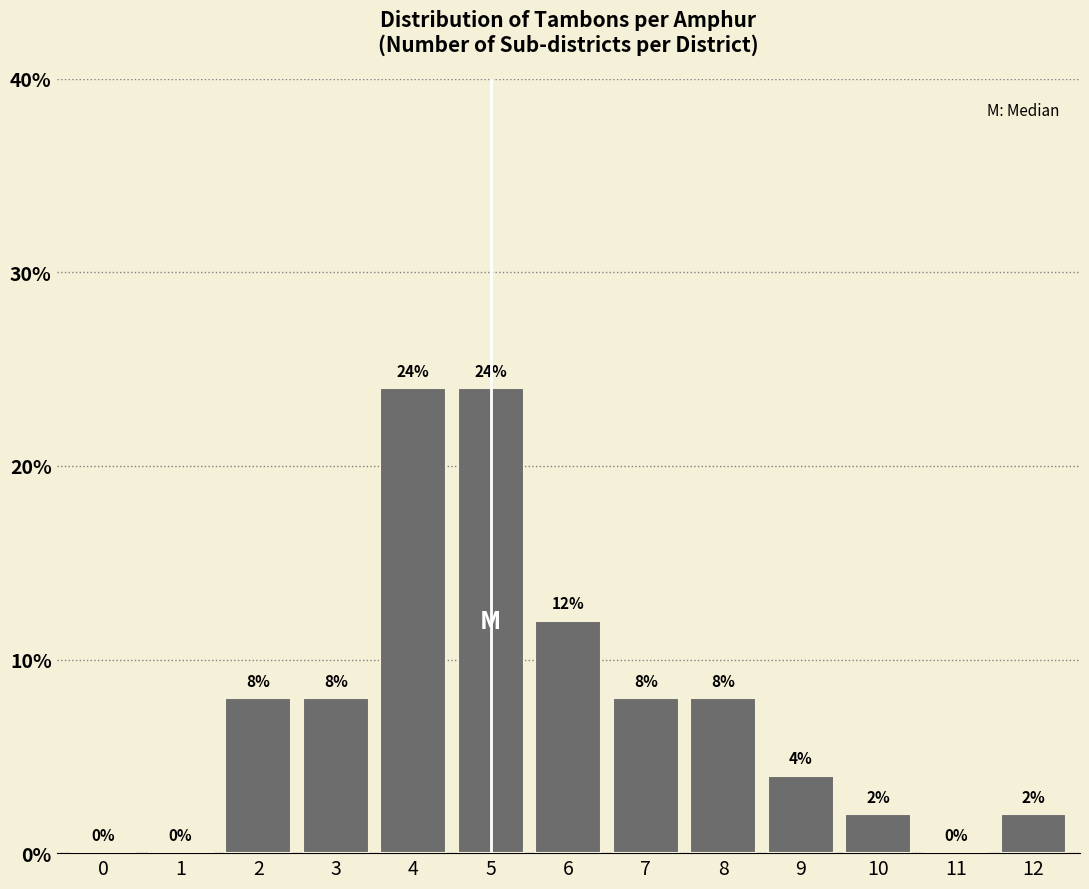

Reading right to left, what are all the values shown in this chart?

12=2	11=0	10=2	9=4	8=8	7=8	6=12	5=24	4=24	3=8	2=8	1=0	0=0